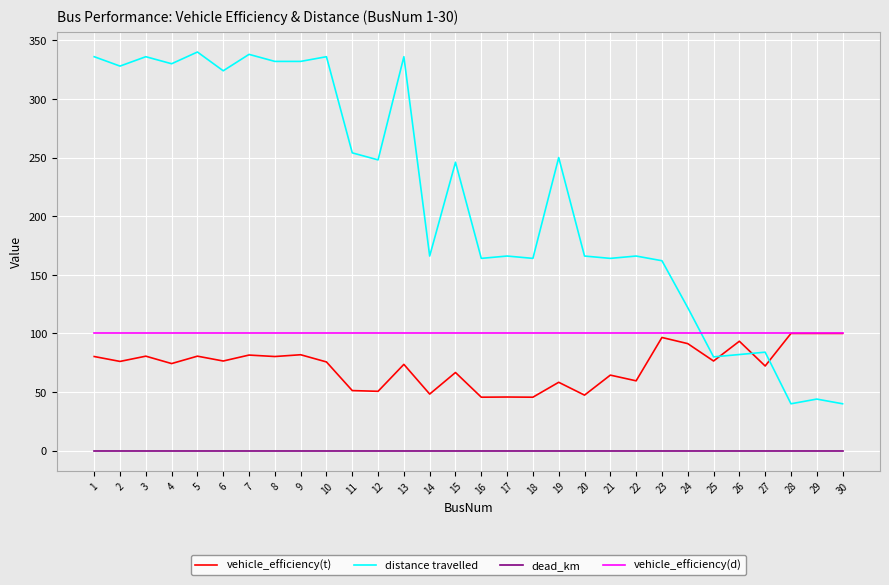

Is the value of vehicle_efficiency(d) at 7 greater than the value of dead_km at 20?

Yes